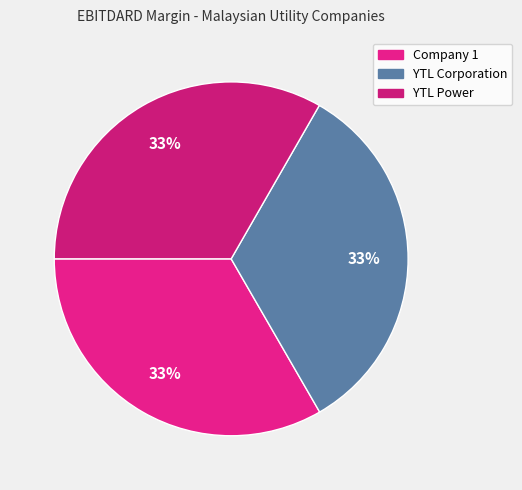

Does any single category account for the majority?

No